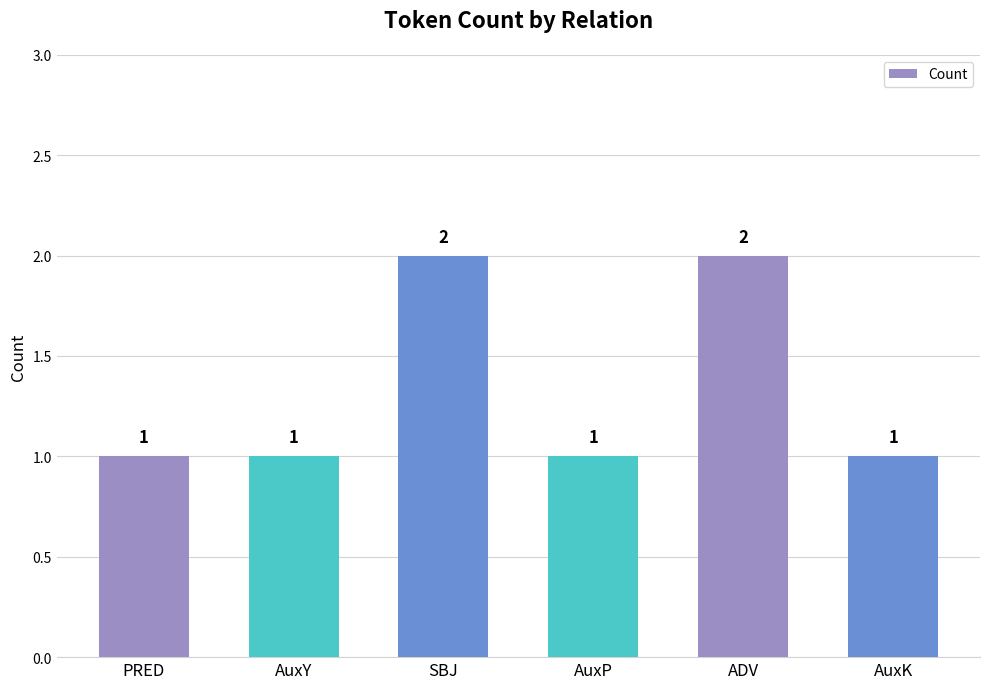

Reading right to left, what are all the values shown in this chart?

1	2	1	2	1	1